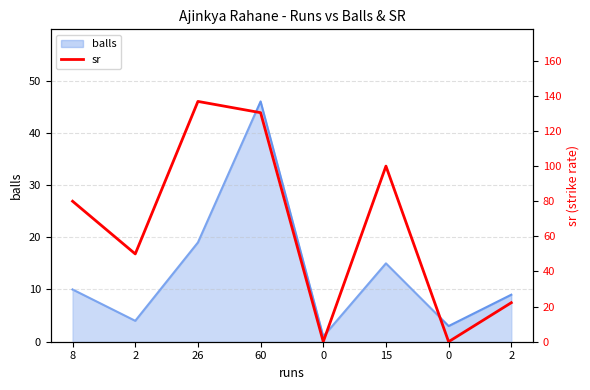

Reading left to right, list all the values displayed in this chart.

8=80.0	2=50.0	26=136.8	60=130.4	0=0.0	15=100.0	0=0.0	2=22.2